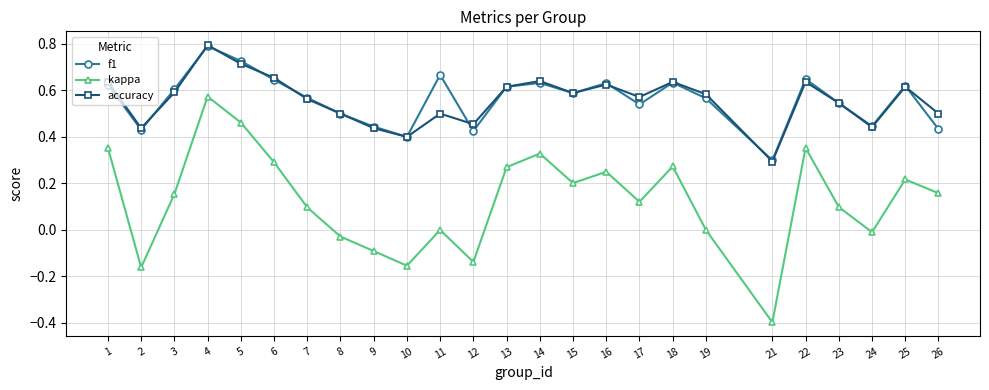

True or false: f1 and kappa cross at least once.

False